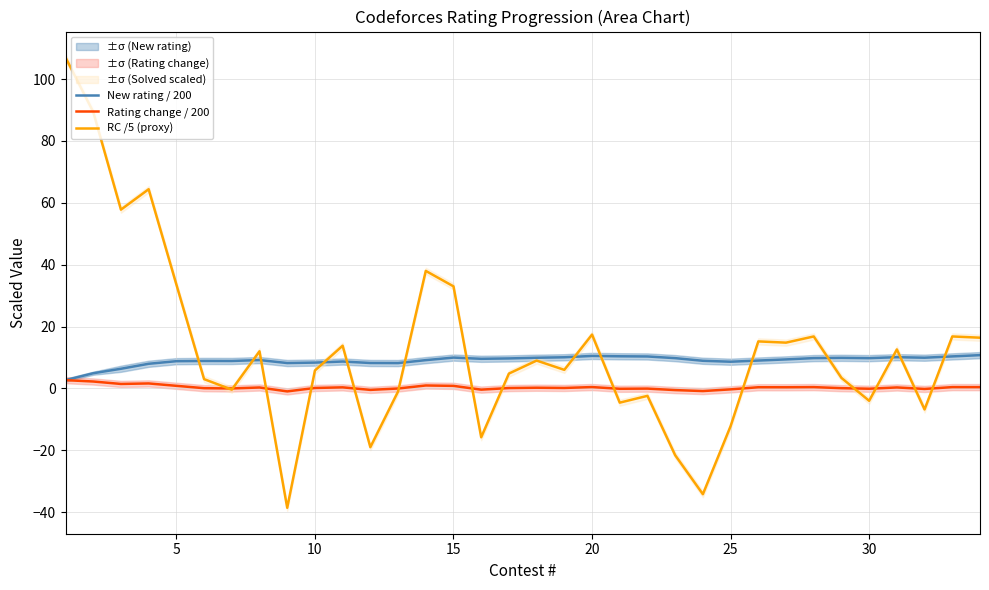

Is it true that RC /5 (proxy) equals 58.5 at 5?

False